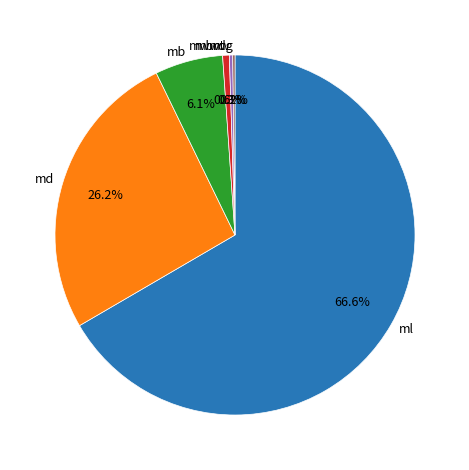

What percentage do mwww and mt together represent?

0.9%